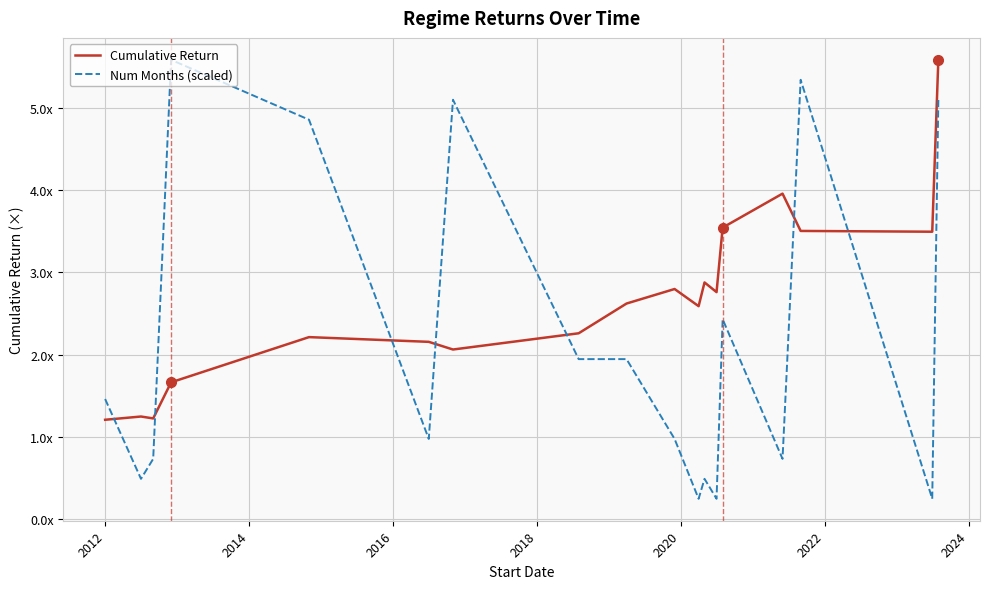

What are all the series names shown in the legend?

Cumulative Return, Num Months (scaled)